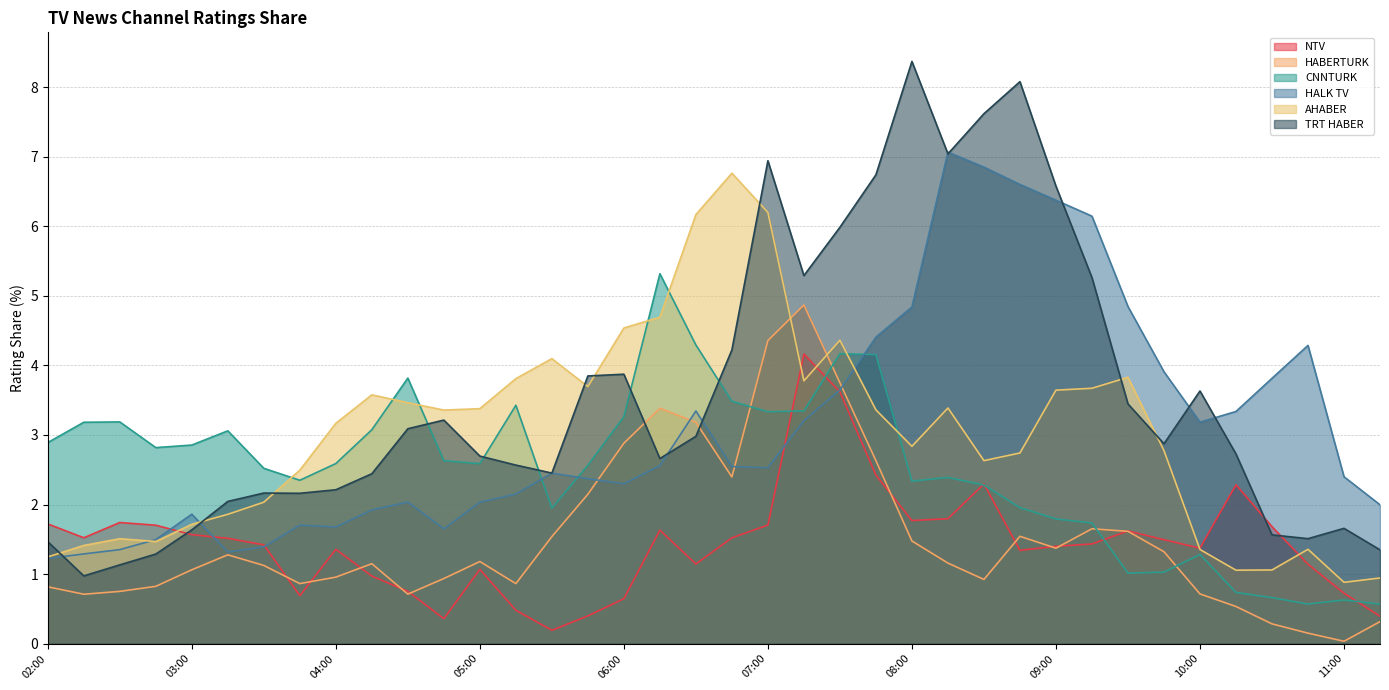

List the labels in order of CNNTURK value, smallest first.

10:45, 11:15, 11:00, 10:30, 10:15, 09:30, 09:45, 10:00, 09:15, 09:00, 05:30, 08:45, 08:30, 08:00, 03:45, 08:15, 03:30, 05:45, 05:00, 04:00, 04:45, 02:45, 03:00, 02:00, 03:15, 04:15, 02:15, 02:30, 06:00, 07:00, 07:15, 05:15, 06:45, 04:30, 07:45, 07:30, 06:30, 06:15